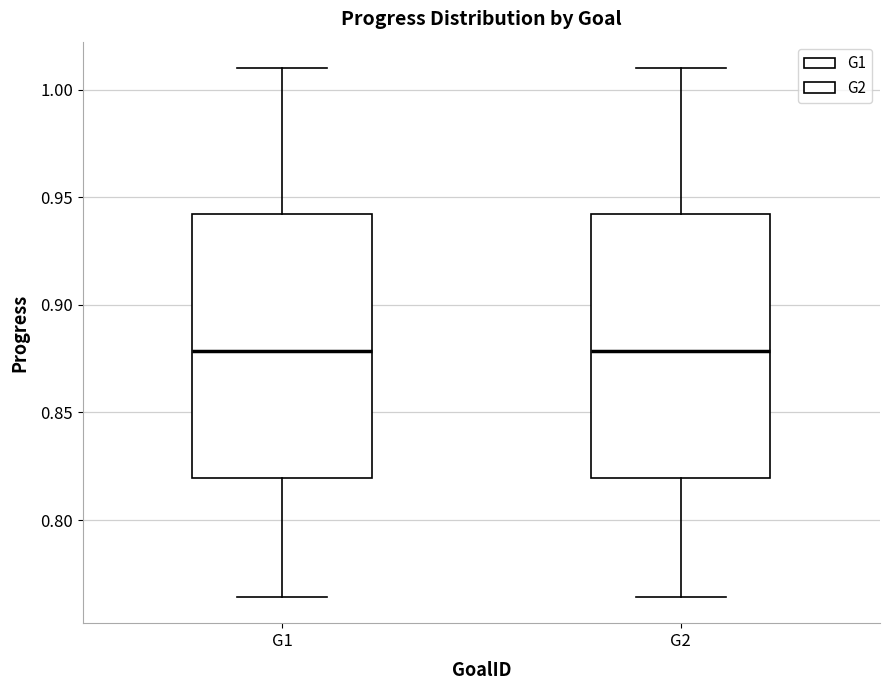

Where does the upper whisker of the box for G1 end on the y-axis? The values are not printed on the chart, so give them approximately, as read against the axis.

1.010